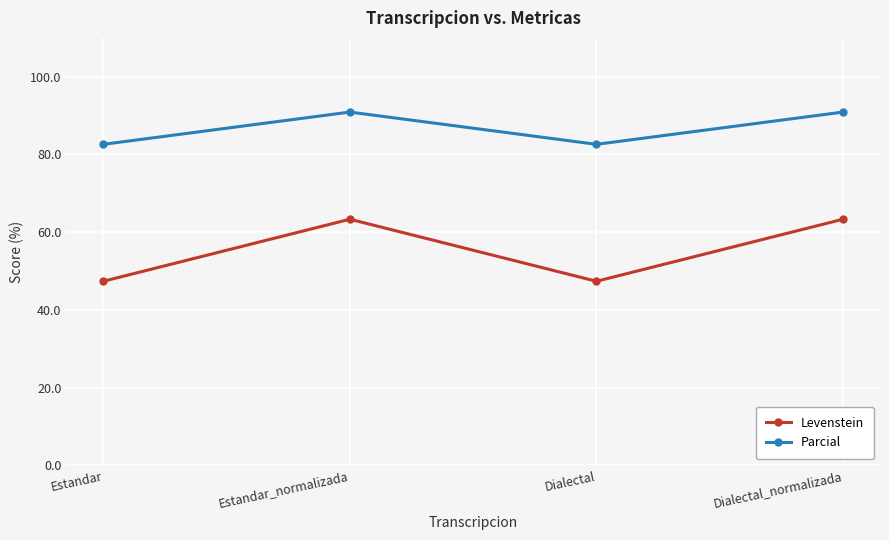

What is the total value across all series at Dialectal?

130.0